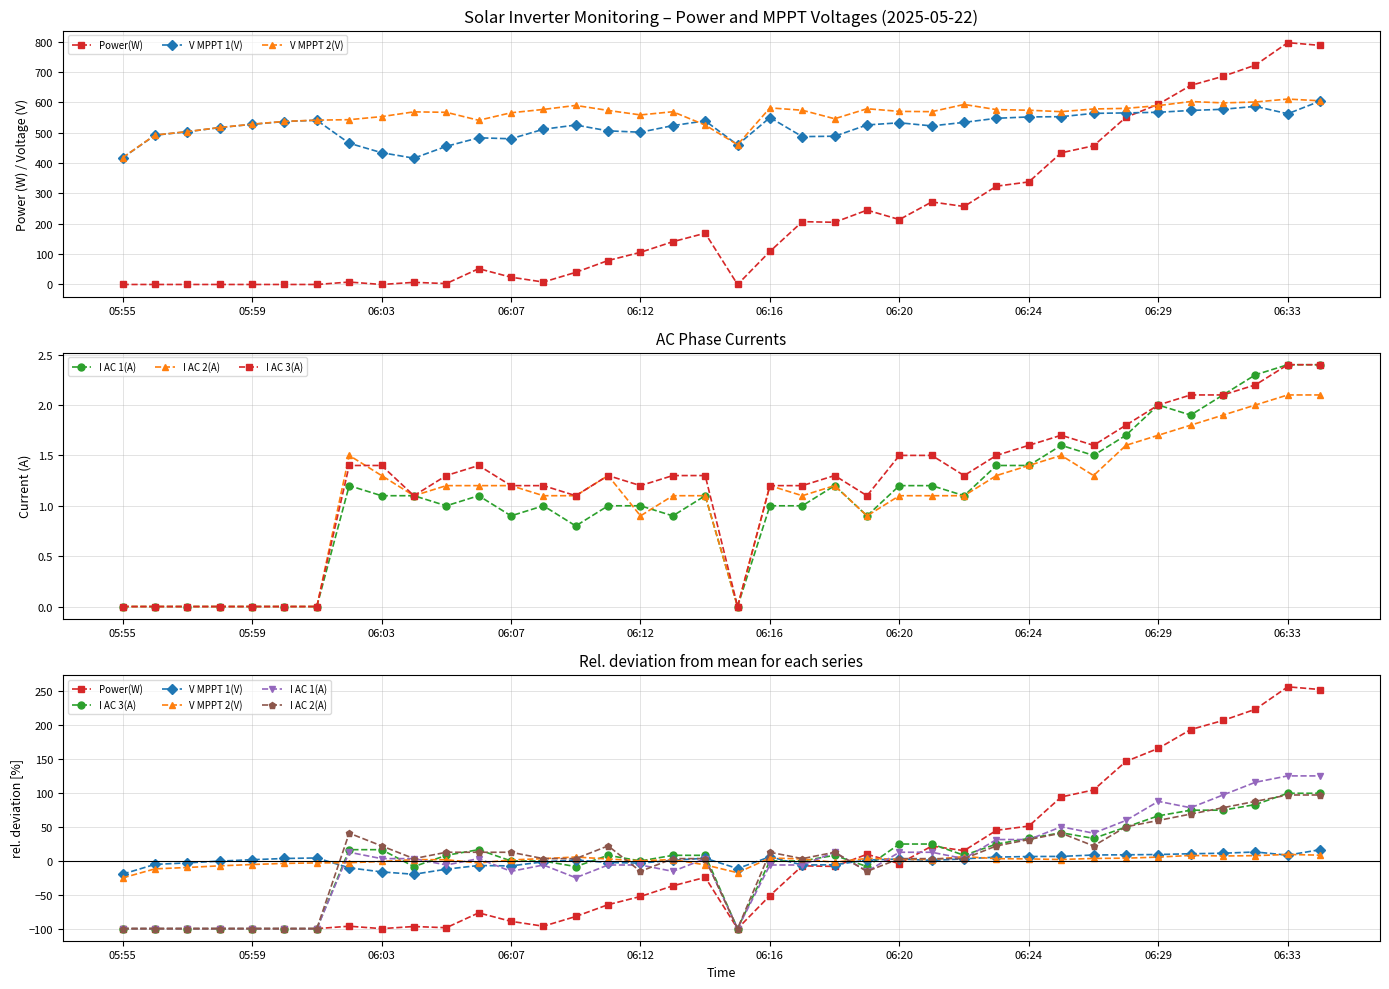

Does the chart have visible grid lines?

Yes